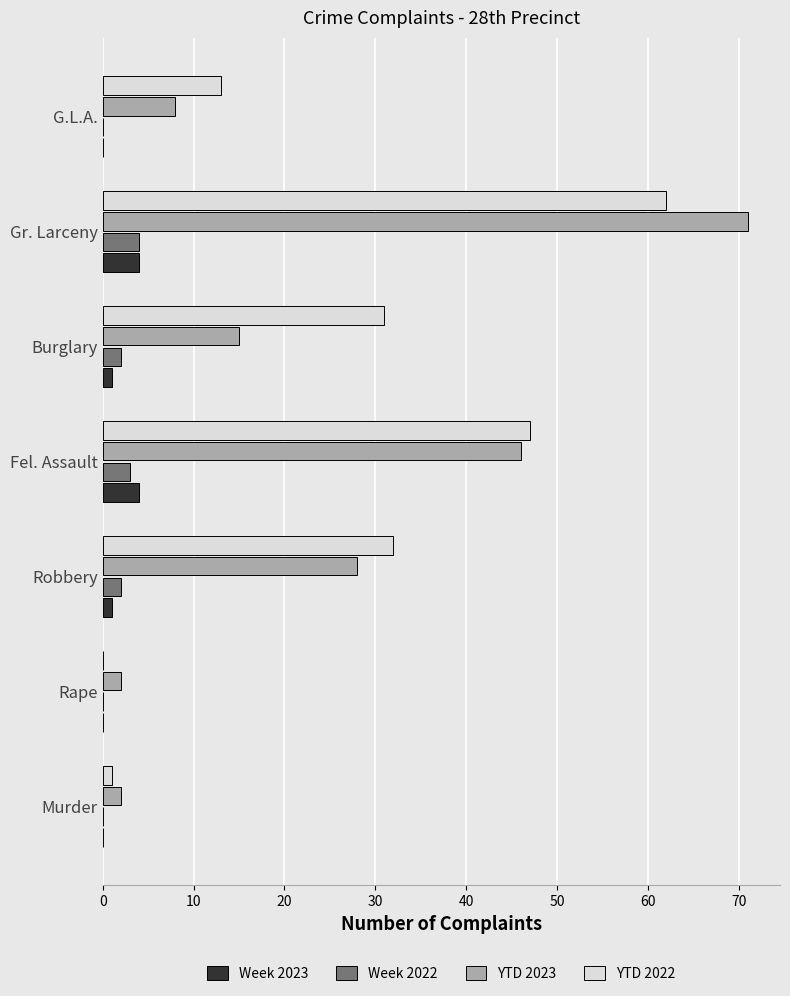

At which category is the sum across all series the highest?

Gr. Larceny